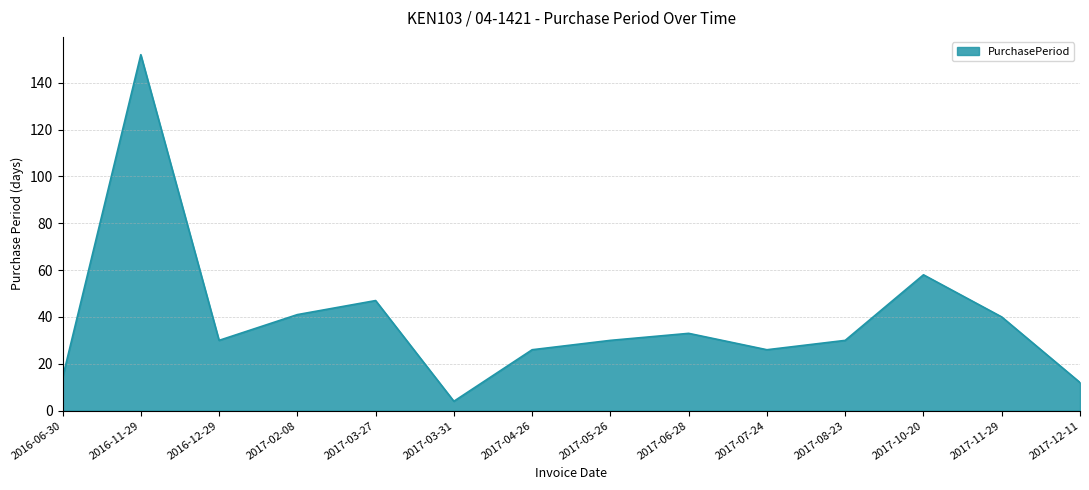

What is the sum of the values at 2016-11-29 and 2016-06-30?

166